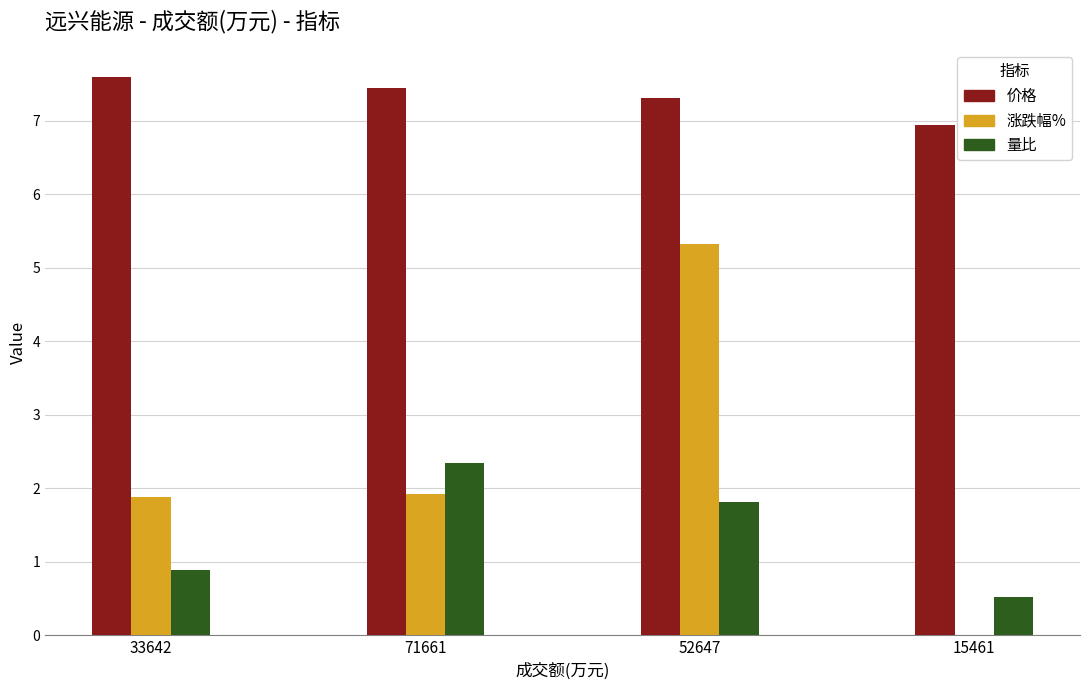

What is the highest value of the 涨跌幅% series?

5.3